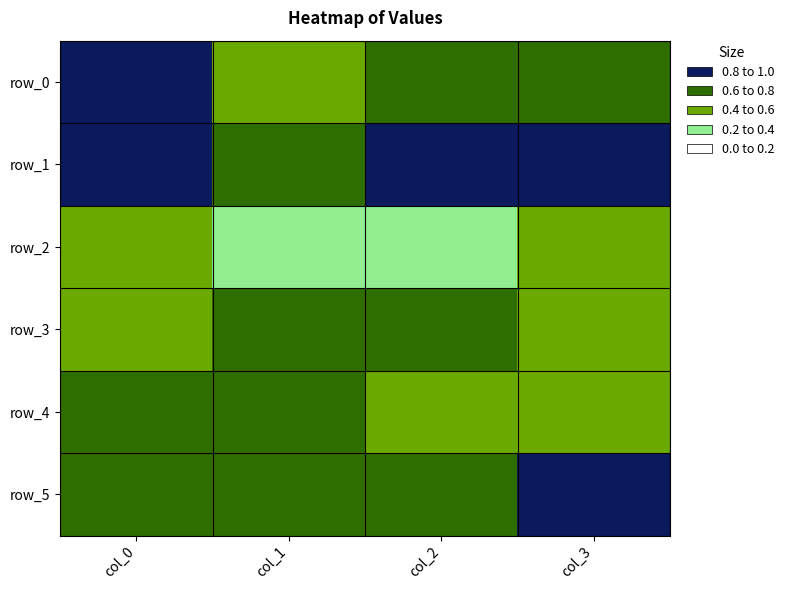

What is the difference between the maximum and minimum values in the row_4 series?

0.3